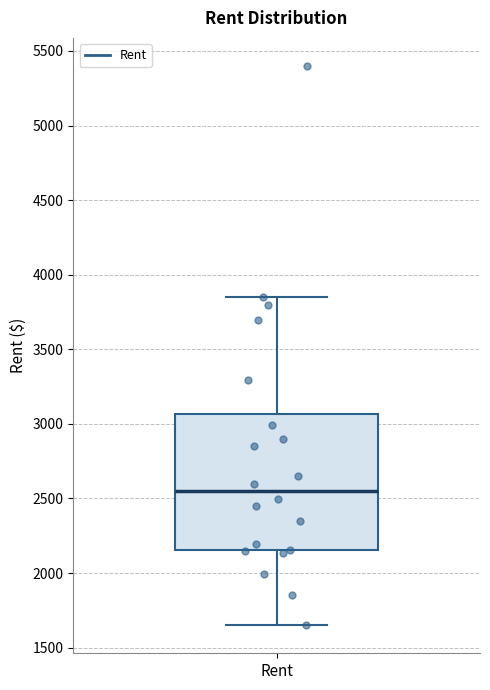

Read this box plot against the y-axis: the position of the median line, the range covered by the box, and the ends of both whiskers. The values are not printed on the chart, so give them approximately, as read against the axis.

median 2550, box 2150 to 3050, whiskers 1650 to 3850